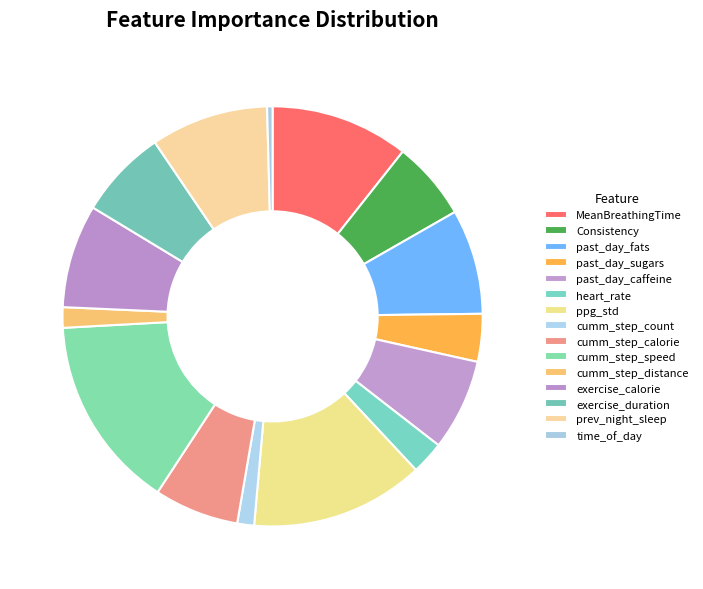

Rank the categories by value from lowest to highest.

time_of_day, cumm_step_count, cumm_step_distance, heart_rate, past_day_sugars, Consistency, cumm_step_calorie, exercise_duration, past_day_caffeine, exercise_calorie, past_day_fats, prev_night_sleep, MeanBreathingTime, ppg_std, cumm_step_speed